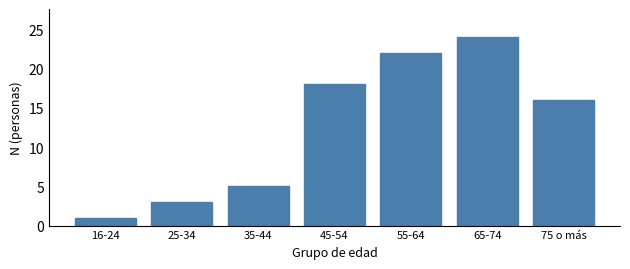

Reading left to right, list all the values displayed in this chart.

1	3	5	18	22	24	16